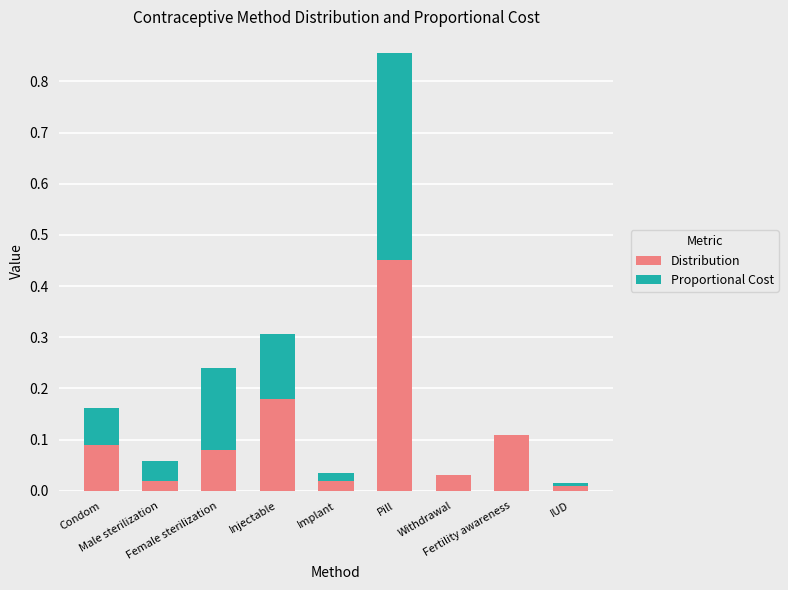

What is the label of the 2nd bar from the right?

Fertility awareness